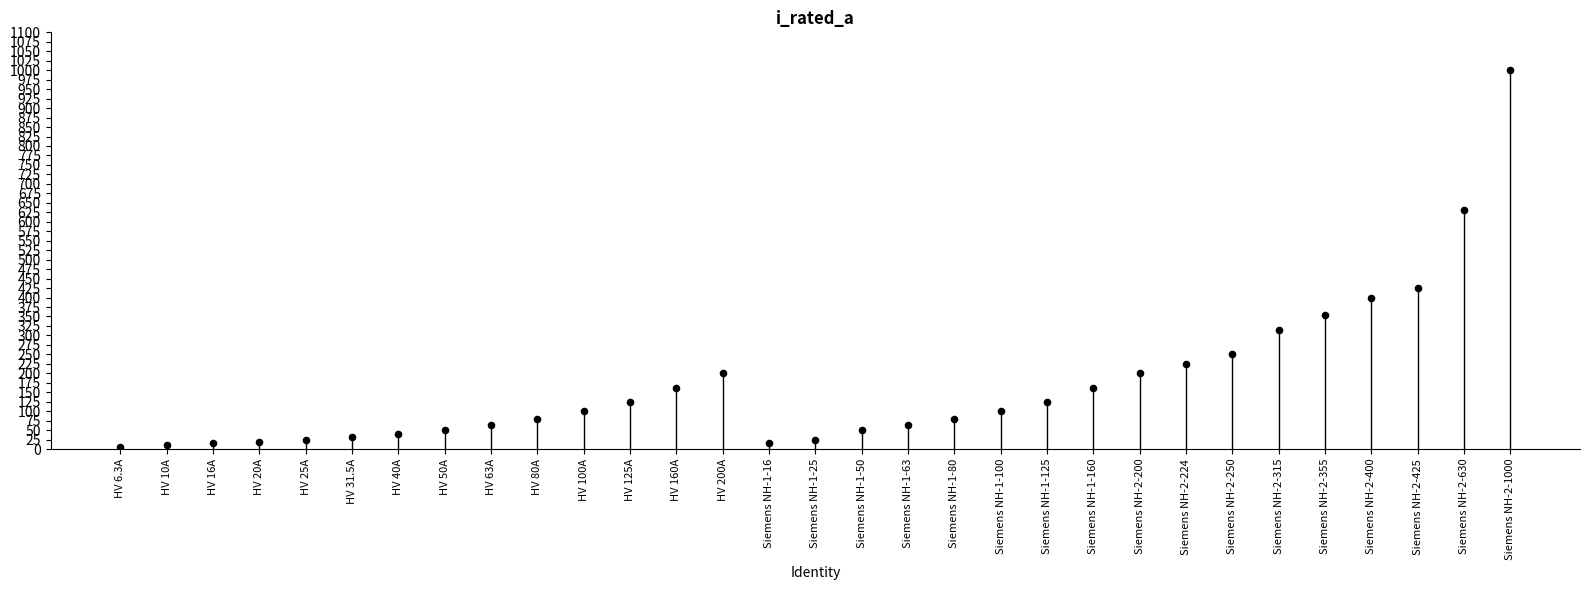

What is the ratio of the value at HV 125A to the value at HV 160A?

0.8